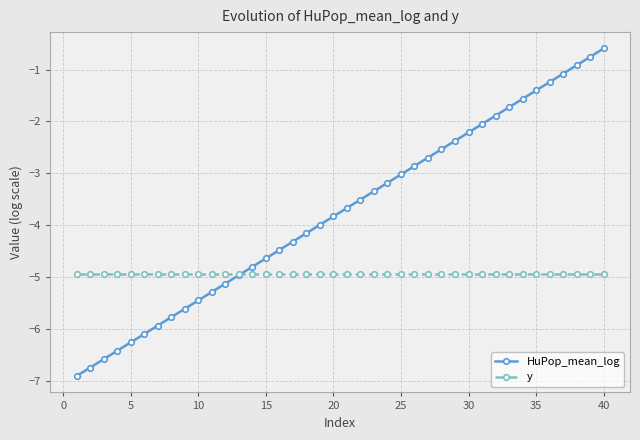

True or false: y and HuPop_mean_log cross at least once.

True